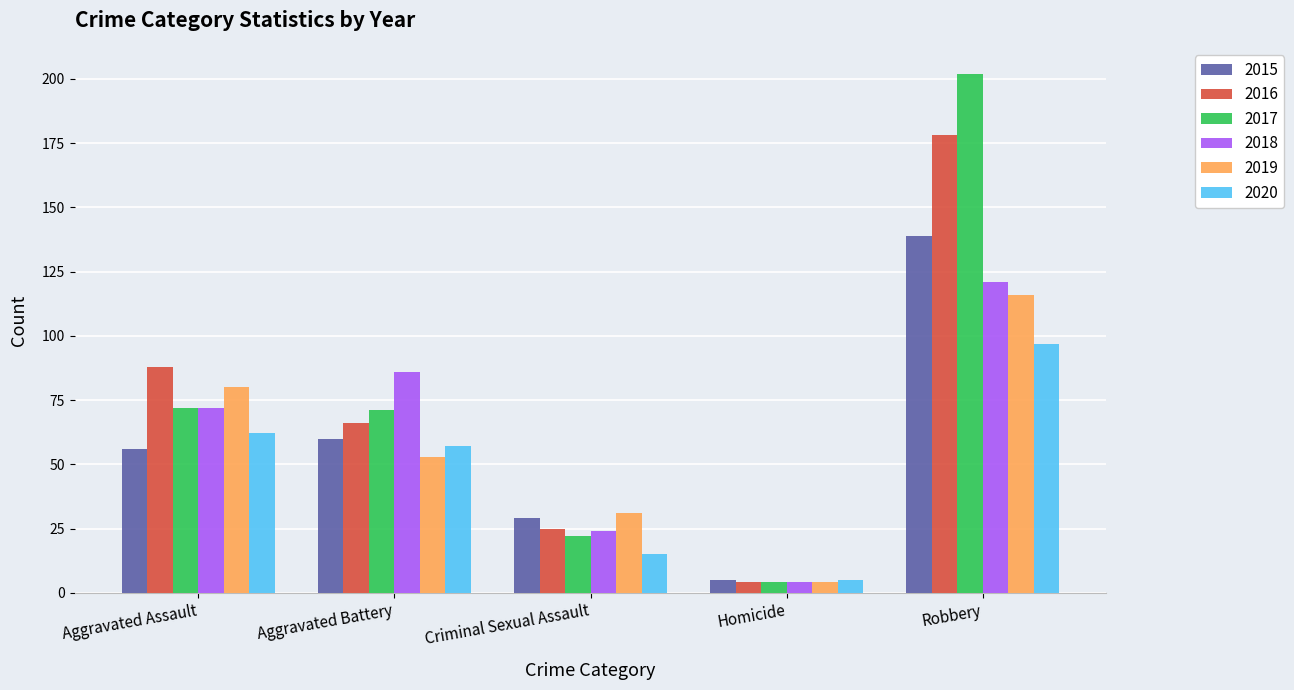

What is the minimum value for 2019?

4